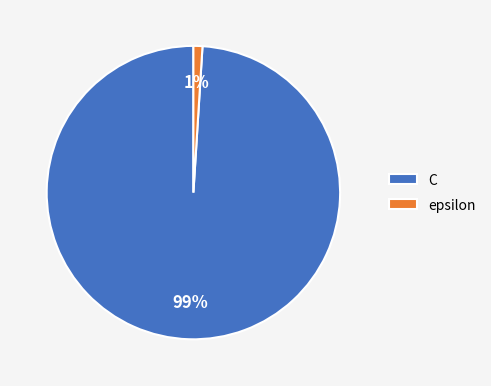

Which slice is the largest?

C